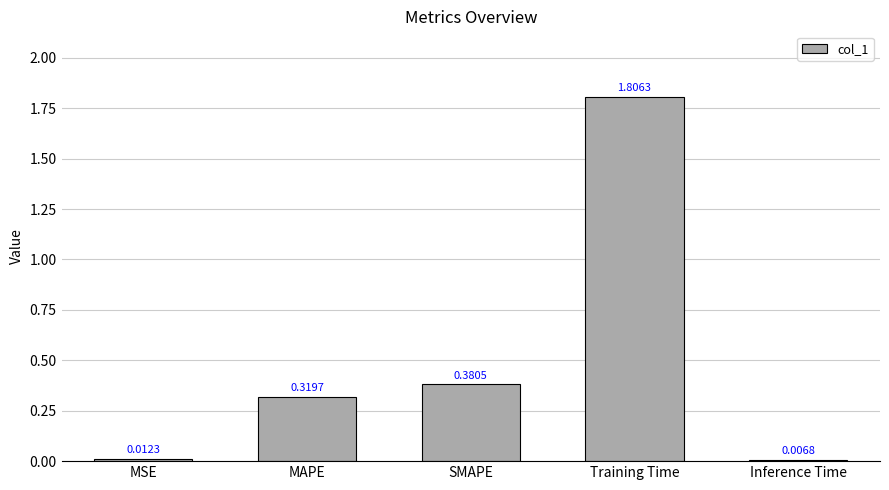

What is the difference between the maximum and minimum values?

1.8